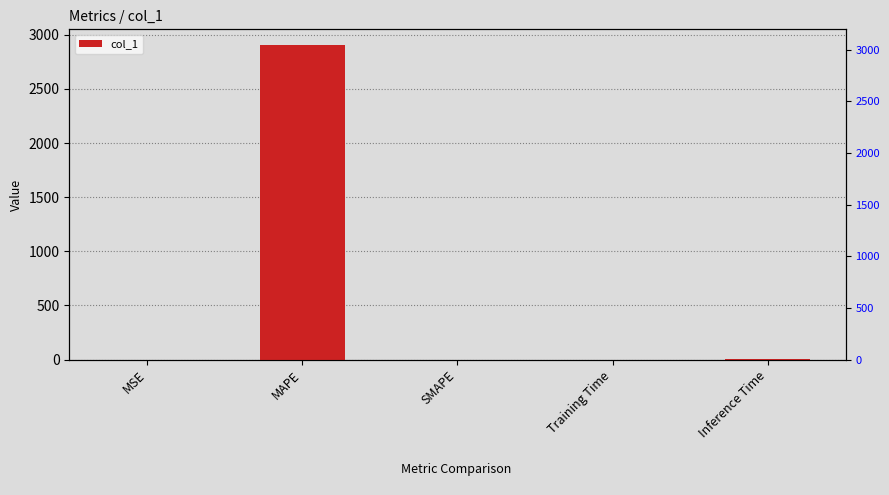

Rank the categories by value from lowest to highest.

SMAPE, MSE, Training Time, Inference Time, MAPE